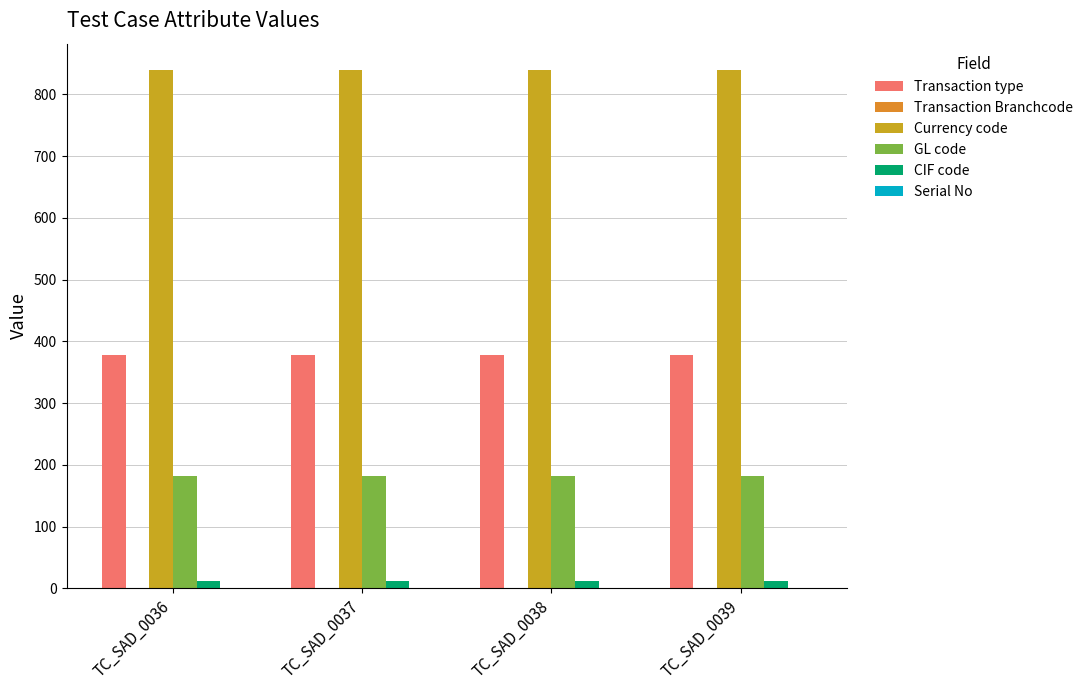

Are the bars horizontal?

No